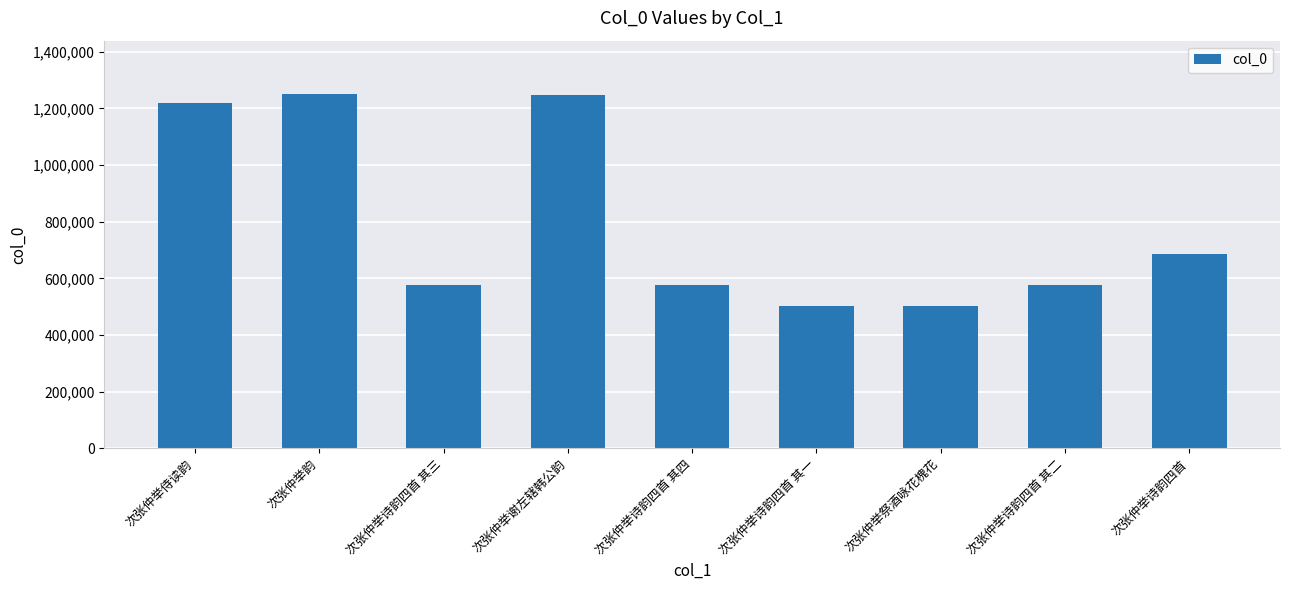

True or false: the data shows 673662 at 次张仲举诗韵四首 其一.

False